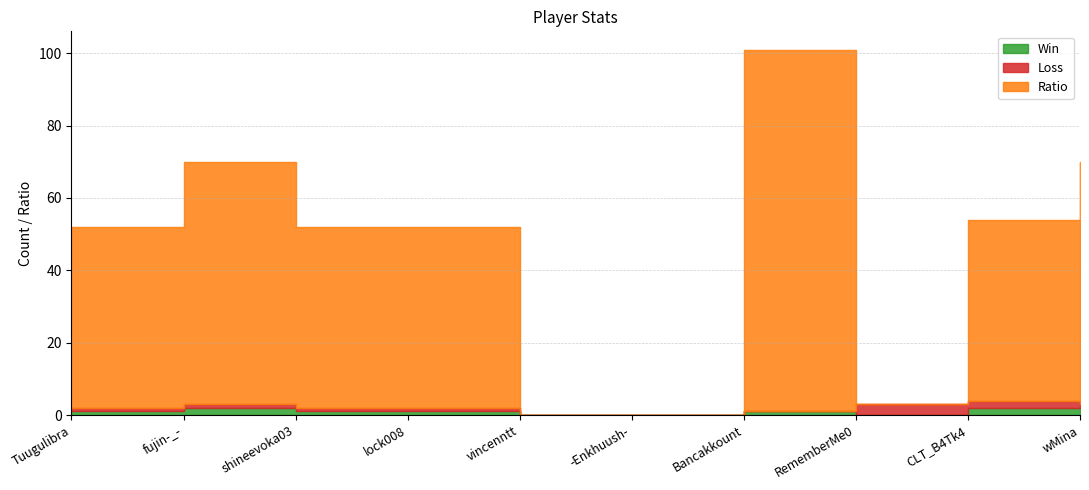

At which category does Loss reach its first local peak?

RememberMe0